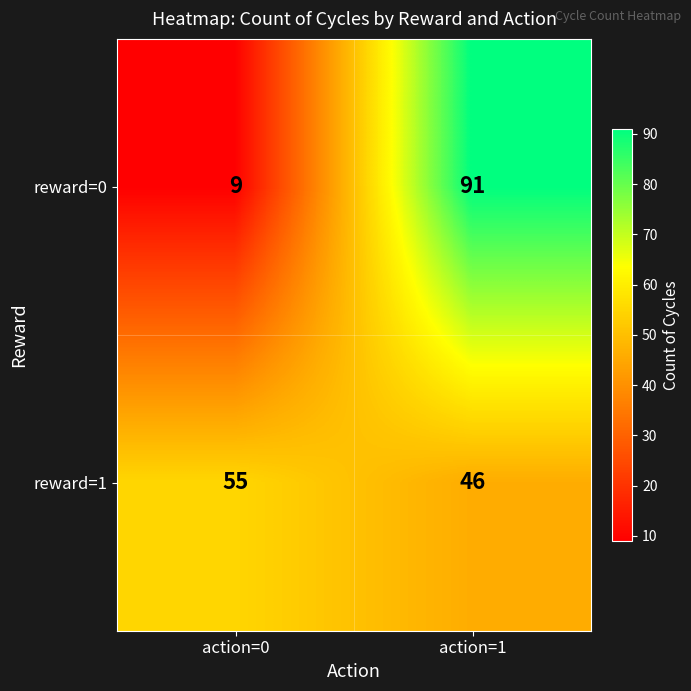

What is the sum of the reward=0 values at action=1 and action=0?

100